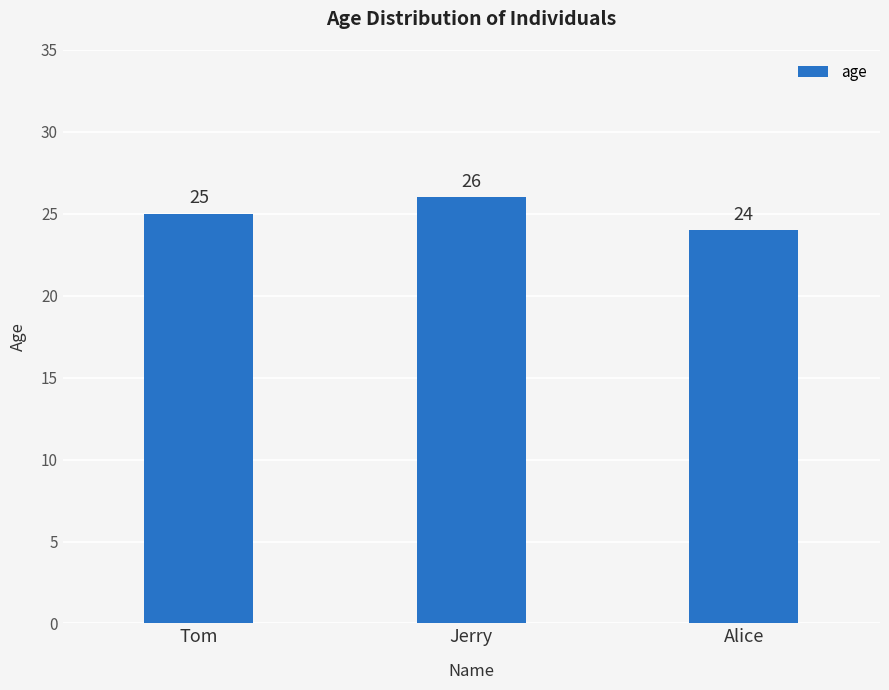

Which label corresponds to the largest value in the chart?

Jerry